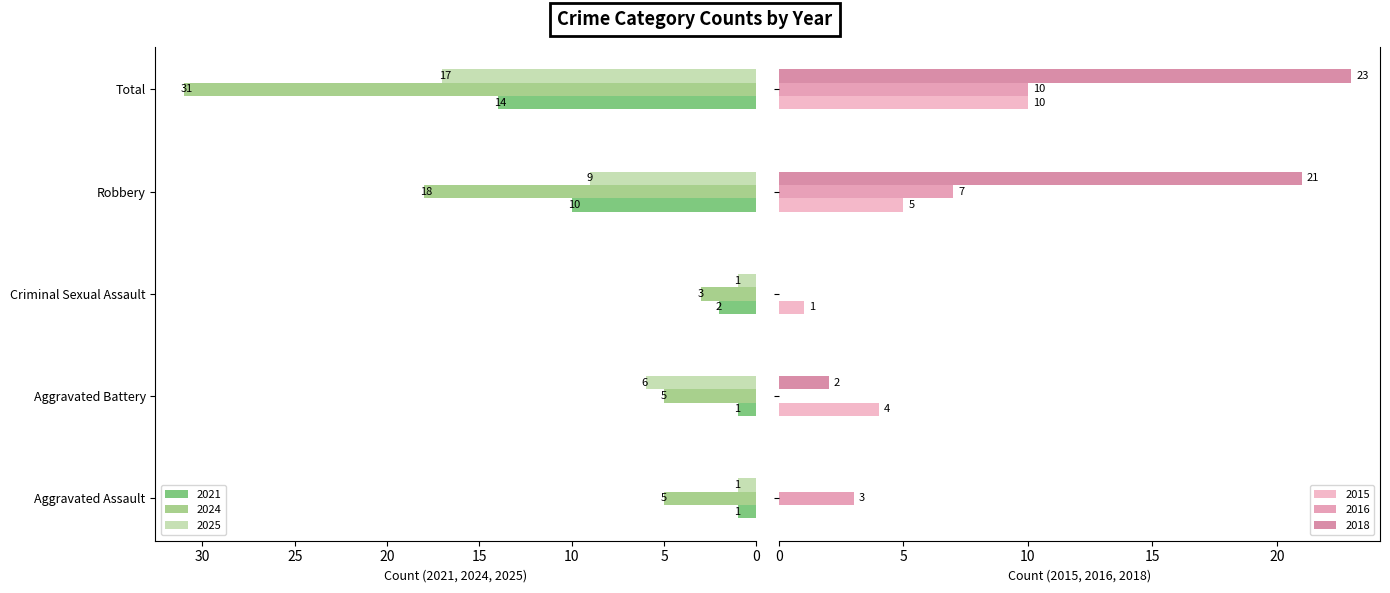

Rank the series by their maximum value, from lowest to highest.

2015, 2016, 2021, 2025, 2018, 2024